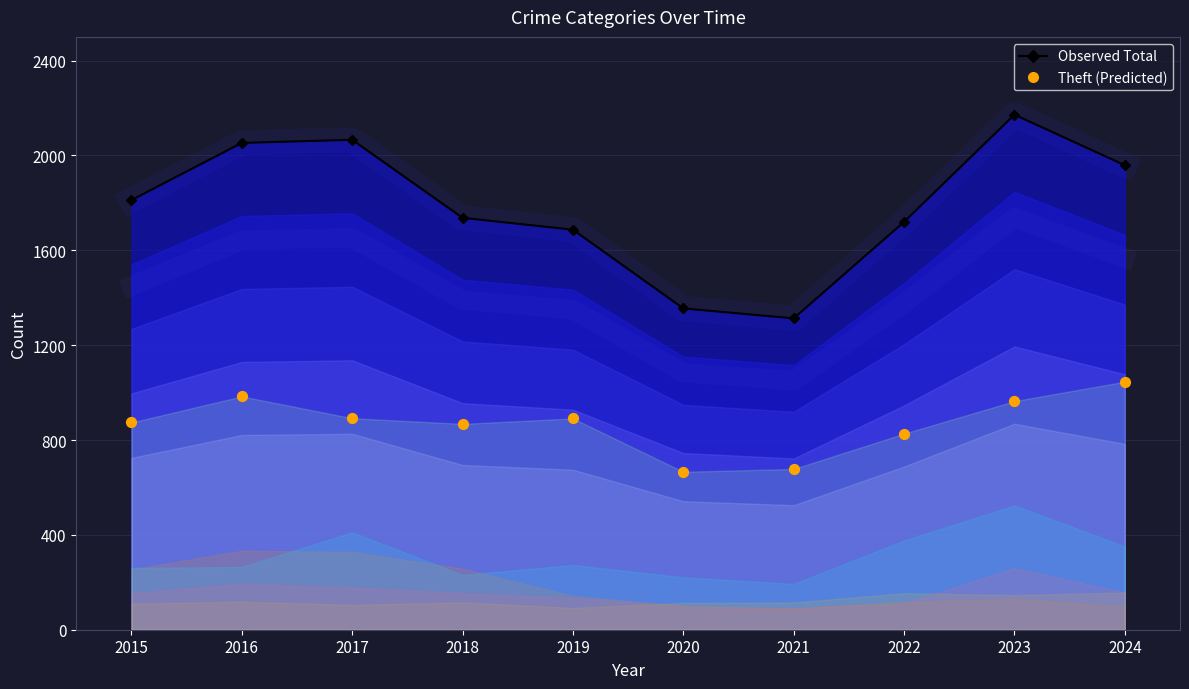

Which series has the widest spread of Y values?

Observed Total